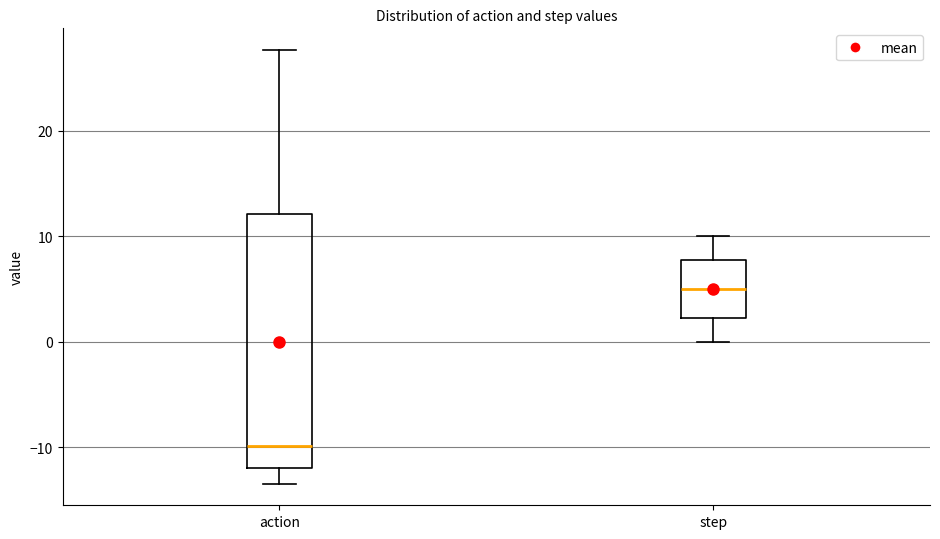

Comparing the boxes themselves (not the whiskers), which one is the tallest?

action